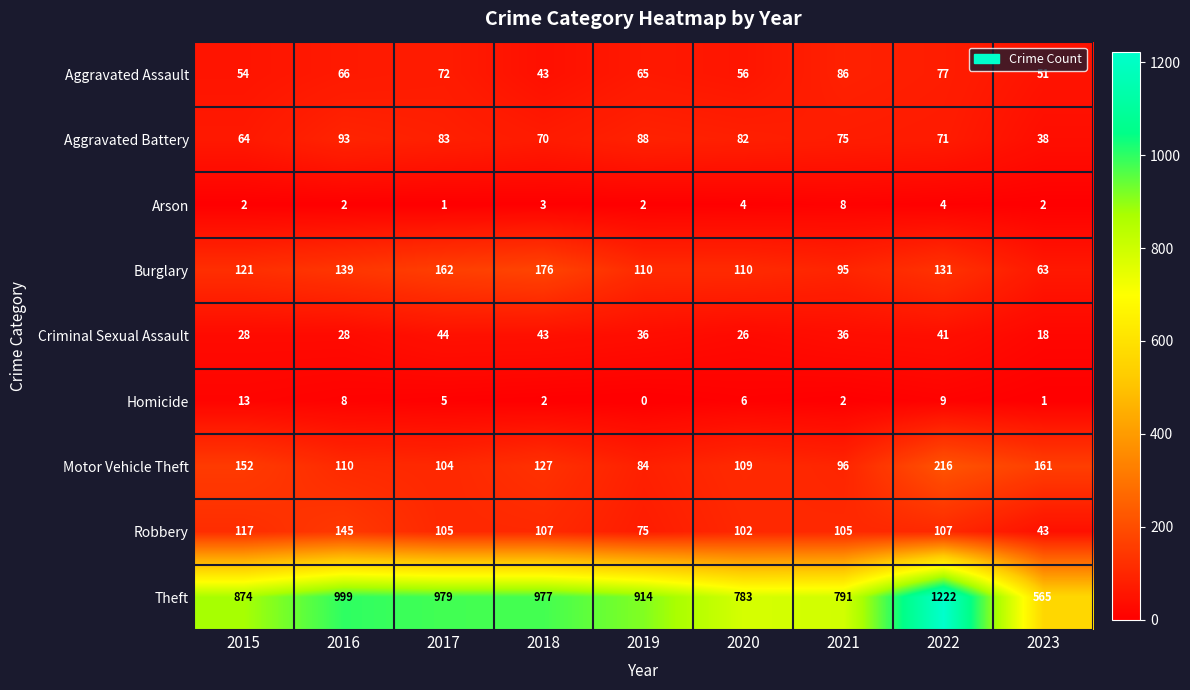

How many values in the Criminal Sexual Assault series are below 36?

4